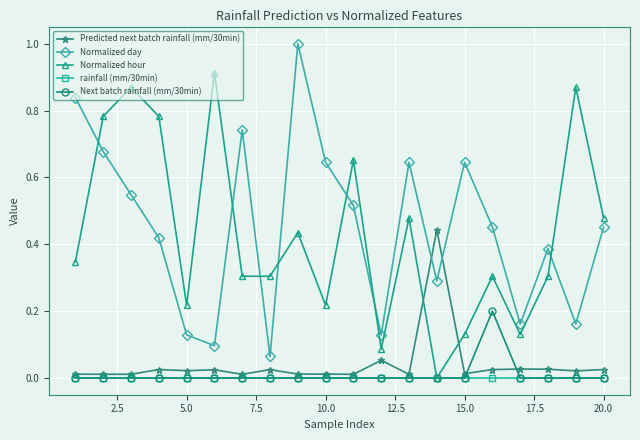

How many interior local peaks does the Normalized hour series have?

7